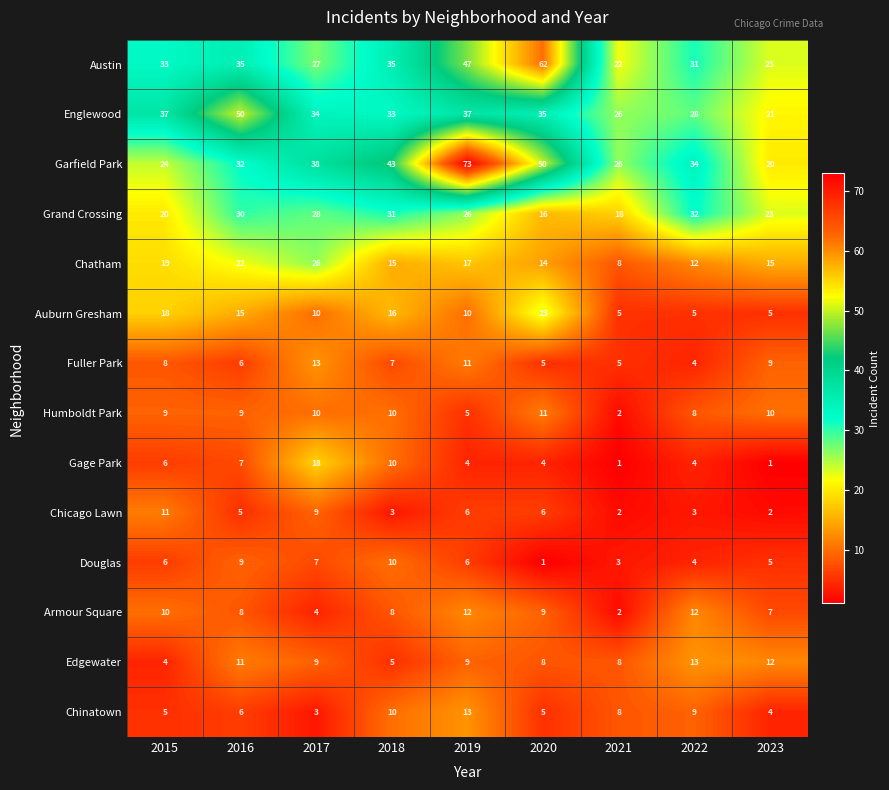

What is the greatest value displayed?

73